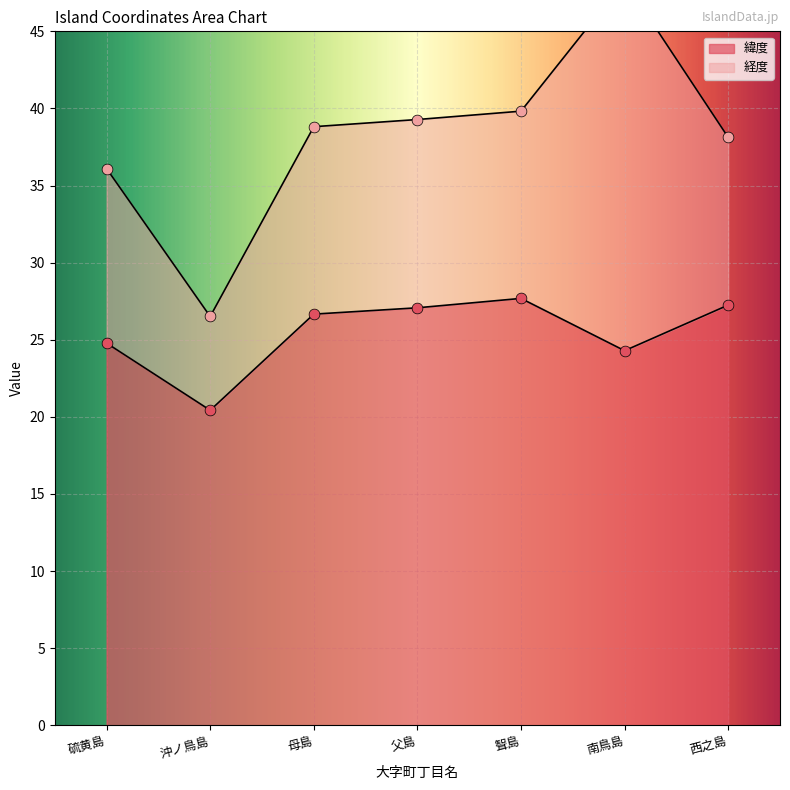

Between 南鳥島 and 西之島, which is larger?

西之島